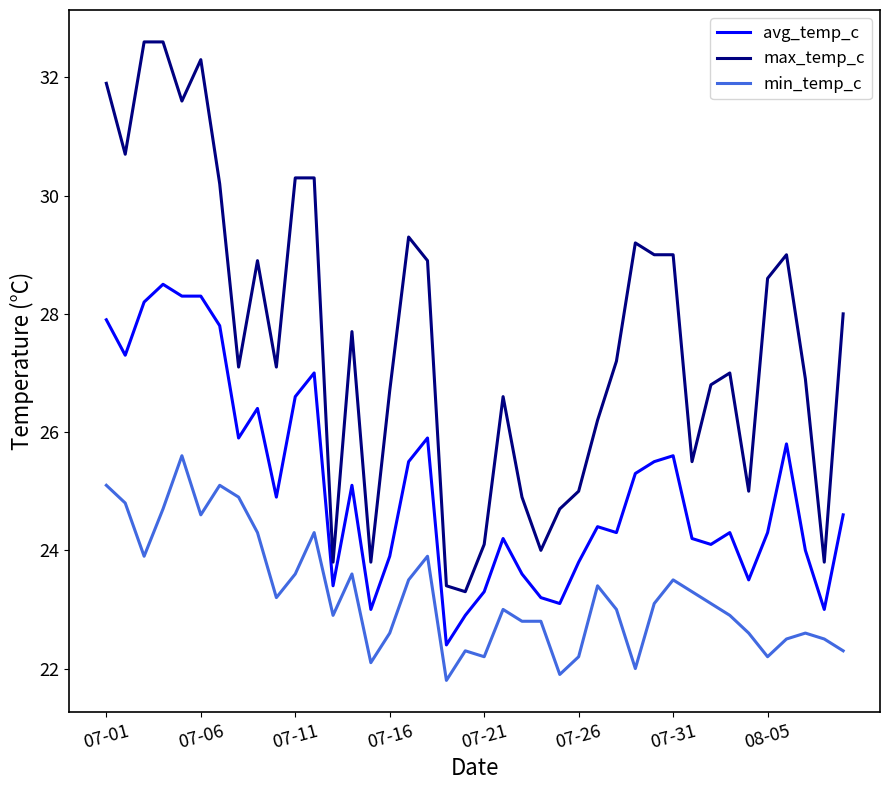

Reading left to right, extract all data points from this chart.

avg_temp_c: 27.9	27.3	28.2	28.5	28.3	28.3	27.8	25.9	26.4	24.9	26.6	27.0	23.4	25.1	23.0	23.9	25.5	25.9	22.4	22.9	23.3	24.2	23.6	23.2	23.1	23.8	24.4	24.3	25.3	25.5	25.6	24.2	24.1	24.3	23.5	24.3	25.8	24.0	23.0	24.6
max_temp_c: 31.9	30.7	32.6	32.6	31.6	32.3	30.2	27.1	28.9	27.1	30.3	30.3	23.8	27.7	23.8	26.7	29.3	28.9	23.4	23.3	24.1	26.6	24.9	24.0	24.7	25.0	26.2	27.2	29.2	29.0	29.0	25.5	26.8	27.0	25.0	28.6	29.0	26.9	23.8	28.0
min_temp_c: 25.1	24.8	23.9	24.7	25.6	24.6	25.1	24.9	24.3	23.2	23.6	24.3	22.9	23.6	22.1	22.6	23.5	23.9	21.8	22.3	22.2	23.0	22.8	22.8	21.9	22.2	23.4	23.0	22.0	23.1	23.5	23.3	23.1	22.9	22.6	22.2	22.5	22.6	22.5	22.3